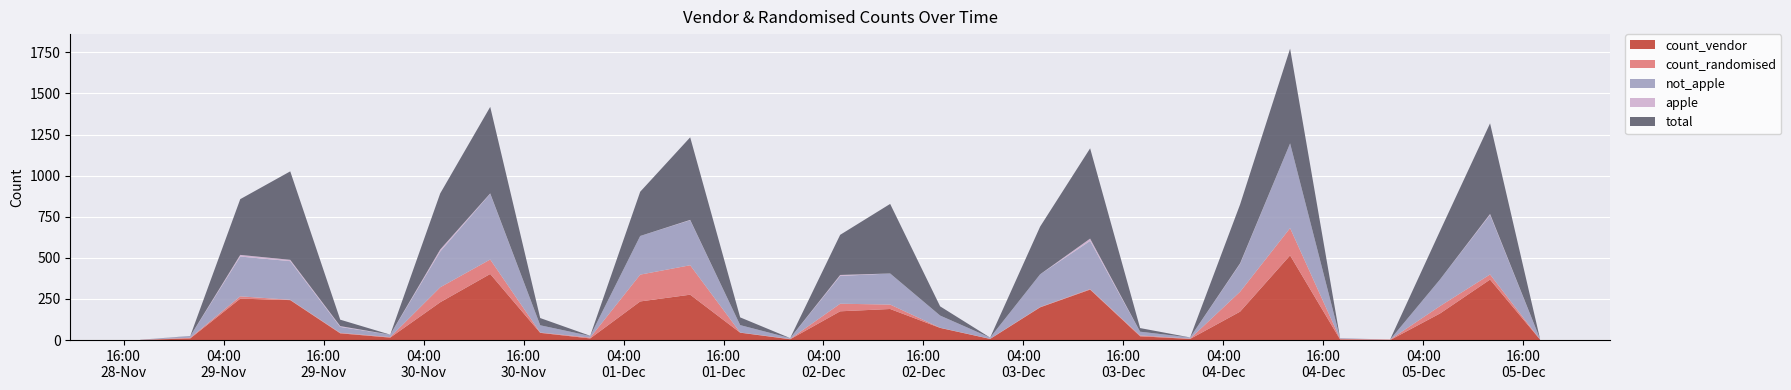

Reading left to right, what are all the values shown in this chart?

count_randomised: 2021-11-28 18:00:00=0	2021-11-29 00:00:00=4	2021-11-29 06:00:00=14	2021-11-29 12:00:00=2	2021-11-29 18:00:00=3	2021-11-30 00:00:00=3	2021-11-30 06:00:00=91	2021-11-30 12:00:00=88	2021-11-30 18:00:00=2	2021-12-01 00:00:00=5	2021-12-01 06:00:00=163	2021-12-01 12:00:00=179	2021-12-01 18:00:00=1	2021-12-02 00:00:00=2	2021-12-02 06:00:00=46	2021-12-02 12:00:00=27	2021-12-02 18:00:00=1	2021-12-03 00:00:00=1	2021-12-03 06:00:00=2	2021-12-03 12:00:00=3	2021-12-03 18:00:00=5	2021-12-04 00:00:00=2	2021-12-04 06:00:00=121	2021-12-04 12:00:00=166	2021-12-04 18:00:00=4	2021-12-05 00:00:00=3	2021-12-05 06:00:00=45	2021-12-05 12:00:00=31	2021-12-05 18:00:00=1
count_vendor: 2021-11-28 18:00:00=1	2021-11-29 00:00:00=10	2021-11-29 06:00:00=252	2021-11-29 12:00:00=243	2021-11-29 18:00:00=41	2021-11-30 00:00:00=15	2021-11-30 06:00:00=230	2021-11-30 12:00:00=402	2021-11-30 18:00:00=44	2021-12-01 00:00:00=10	2021-12-01 06:00:00=235	2021-12-01 12:00:00=276	2021-12-01 18:00:00=45	2021-12-02 00:00:00=5	2021-12-02 06:00:00=175	2021-12-02 12:00:00=189	2021-12-02 18:00:00=74	2021-12-03 00:00:00=7	2021-12-03 06:00:00=199	2021-12-03 12:00:00=307	2021-12-03 18:00:00=23	2021-12-04 00:00:00=7	2021-12-04 06:00:00=173	2021-12-04 12:00:00=515	2021-12-04 18:00:00=4	2021-12-05 00:00:00=0	2021-12-05 06:00:00=162	2021-12-05 12:00:00=368	2021-12-05 18:00:00=3
apple: 2021-11-28 18:00:00=0	2021-11-29 00:00:00=0	2021-11-29 06:00:00=10	2021-11-29 12:00:00=8	2021-11-29 18:00:00=5	2021-11-30 00:00:00=0	2021-11-30 06:00:00=12	2021-11-30 12:00:00=2	2021-11-30 18:00:00=0	2021-12-01 00:00:00=0	2021-12-01 06:00:00=0	2021-12-01 12:00:00=2	2021-12-01 18:00:00=0	2021-12-02 00:00:00=0	2021-12-02 06:00:00=6	2021-12-02 12:00:00=0	2021-12-02 18:00:00=0	2021-12-03 00:00:00=0	2021-12-03 06:00:00=0	2021-12-03 12:00:00=14	2021-12-03 18:00:00=0	2021-12-04 00:00:00=0	2021-12-04 06:00:00=3	2021-12-04 12:00:00=0	2021-12-04 18:00:00=0	2021-12-05 00:00:00=0	2021-12-05 06:00:00=0	2021-12-05 12:00:00=5	2021-12-05 18:00:00=0
not_apple: 2021-11-28 18:00:00=1	2021-11-29 00:00:00=10	2021-11-29 06:00:00=242	2021-11-29 12:00:00=235	2021-11-29 18:00:00=36	2021-11-30 00:00:00=15	2021-11-30 06:00:00=218	2021-11-30 12:00:00=400	2021-11-30 18:00:00=44	2021-12-01 00:00:00=10	2021-12-01 06:00:00=235	2021-12-01 12:00:00=274	2021-12-01 18:00:00=45	2021-12-02 00:00:00=5	2021-12-02 06:00:00=169	2021-12-02 12:00:00=189	2021-12-02 18:00:00=74	2021-12-03 00:00:00=7	2021-12-03 06:00:00=199	2021-12-03 12:00:00=293	2021-12-03 18:00:00=23	2021-12-04 00:00:00=7	2021-12-04 06:00:00=170	2021-12-04 12:00:00=515	2021-12-04 18:00:00=4	2021-12-05 00:00:00=0	2021-12-05 06:00:00=162	2021-12-05 12:00:00=363	2021-12-05 18:00:00=3
total: 2021-11-28 18:00:00=0	2021-11-29 00:00:00=1	2021-11-29 06:00:00=339	2021-11-29 12:00:00=538	2021-11-29 18:00:00=39	2021-11-30 00:00:00=0	2021-11-30 06:00:00=341	2021-11-30 12:00:00=526	2021-11-30 18:00:00=44	2021-12-01 00:00:00=1	2021-12-01 06:00:00=269	2021-12-01 12:00:00=502	2021-12-01 18:00:00=47	2021-12-02 00:00:00=0	2021-12-02 06:00:00=244	2021-12-02 12:00:00=423	2021-12-02 18:00:00=56	2021-12-03 00:00:00=0	2021-12-03 06:00:00=290	2021-12-03 12:00:00=549	2021-12-03 18:00:00=22	2021-12-04 00:00:00=0	2021-12-04 06:00:00=358	2021-12-04 12:00:00=576	2021-12-04 18:00:00=0	2021-12-05 00:00:00=0	2021-12-05 06:00:00=295	2021-12-05 12:00:00=551	2021-12-05 18:00:00=0